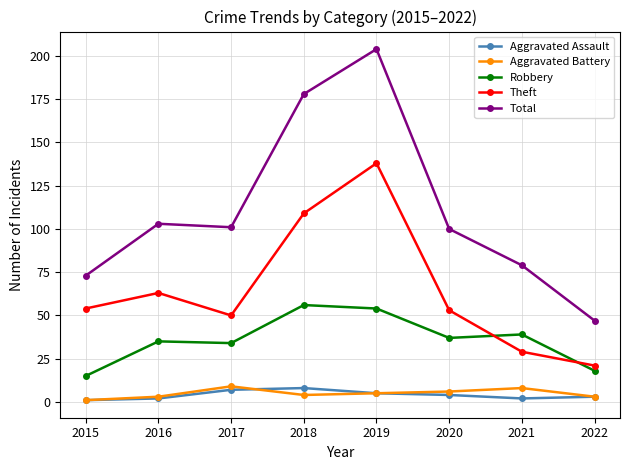

At which category does Aggravated Battery reach its first local peak?

2017